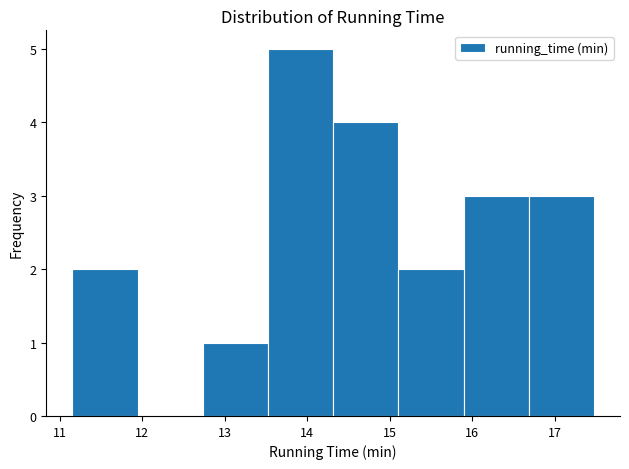

Which range on the x-axis has the tallest bar?

13.5 to 14.3